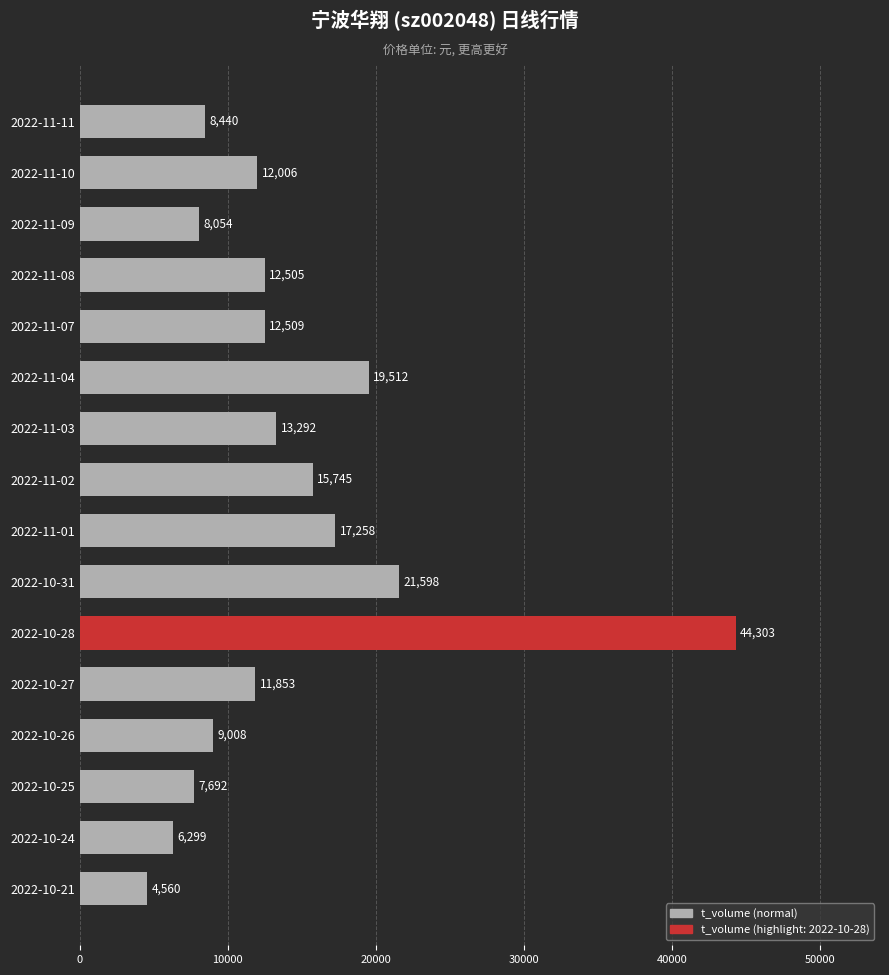

Rank the categories by value from highest to lowest.

2022-10-28, 2022-10-31, 2022-11-04, 2022-11-01, 2022-11-02, 2022-11-03, 2022-11-07, 2022-11-08, 2022-11-10, 2022-10-27, 2022-10-26, 2022-11-11, 2022-11-09, 2022-10-25, 2022-10-24, 2022-10-21